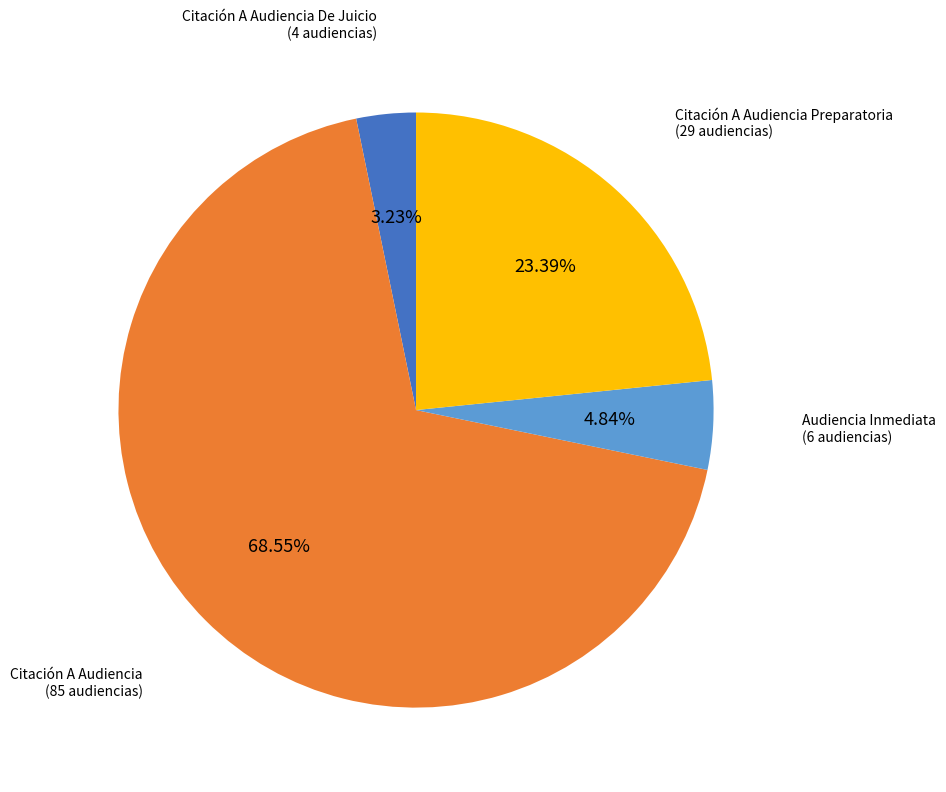

Is there a majority slice in this chart?

Yes